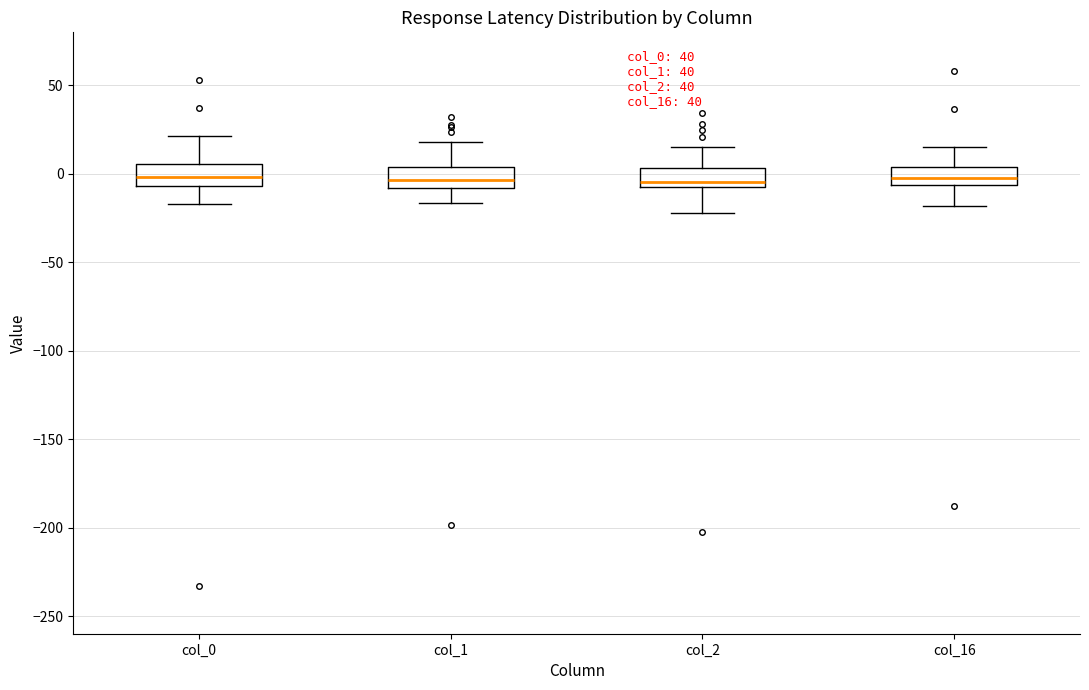

Reading left to right, transcribe this box plot: for each box, give where its median line is, the range the box spans, and where its two whiskers end, as read against the y-axis. The values are not printed on the chart, so give them approximately, as read against the axis.

col_0: median 0, box -5 to 5, whiskers -15 to 20
col_1: median -5, box -10 to 5, whiskers -15 to 20
col_2: median -5 (just above the box's lower edge), box -5 to 5, whiskers -20 to 15
col_16: median -5 (just above the box's lower edge), box -5 to 5, whiskers -20 to 15